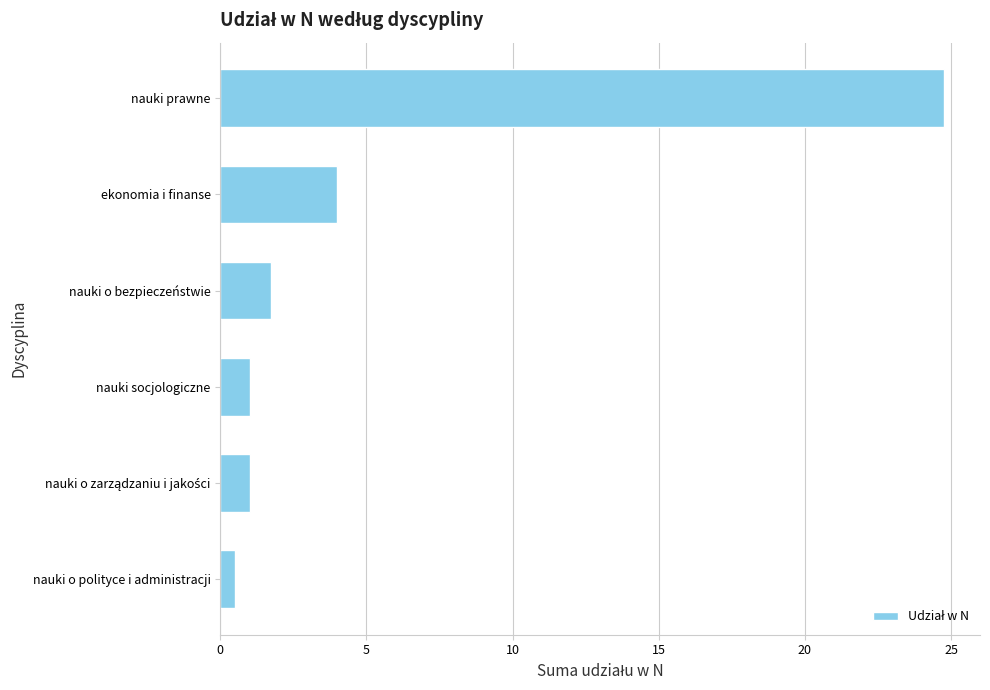

Where is the data nearest to the value 12?

ekonomia i finanse